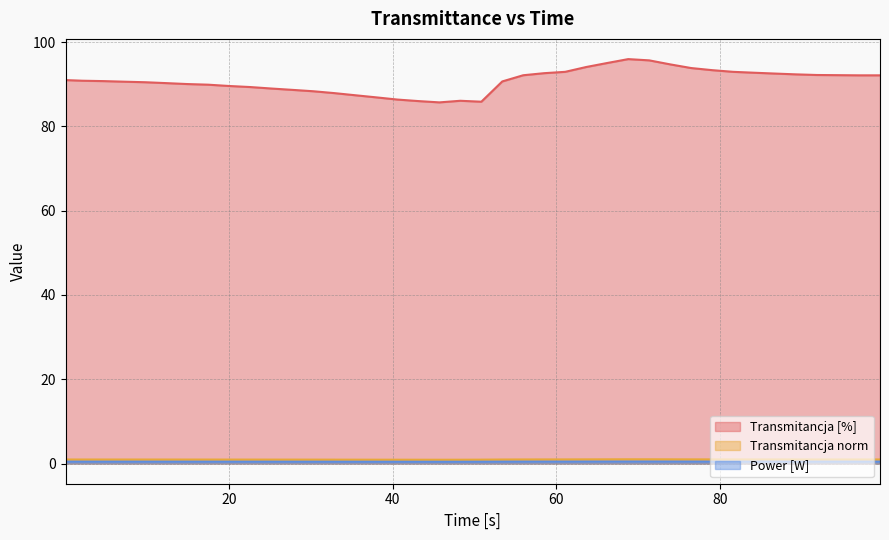

What is the greatest value displayed?

96.0